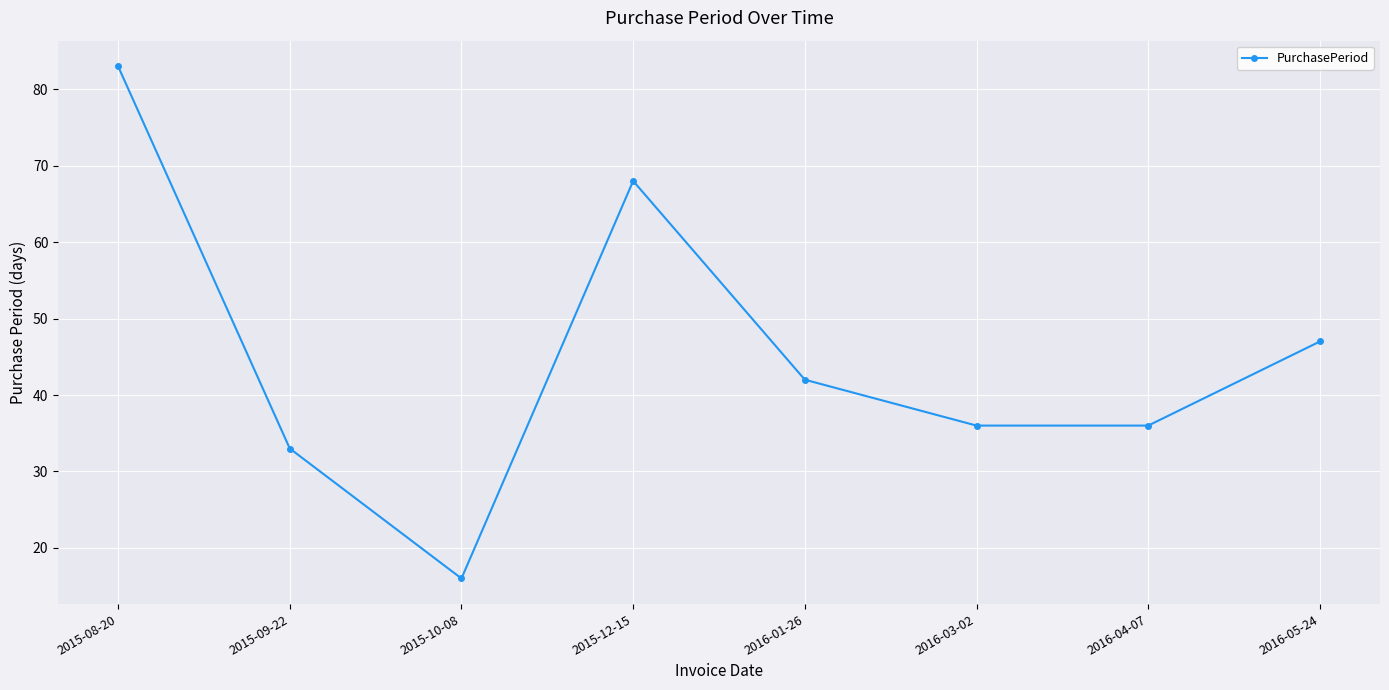

What is the smallest value displayed?

16